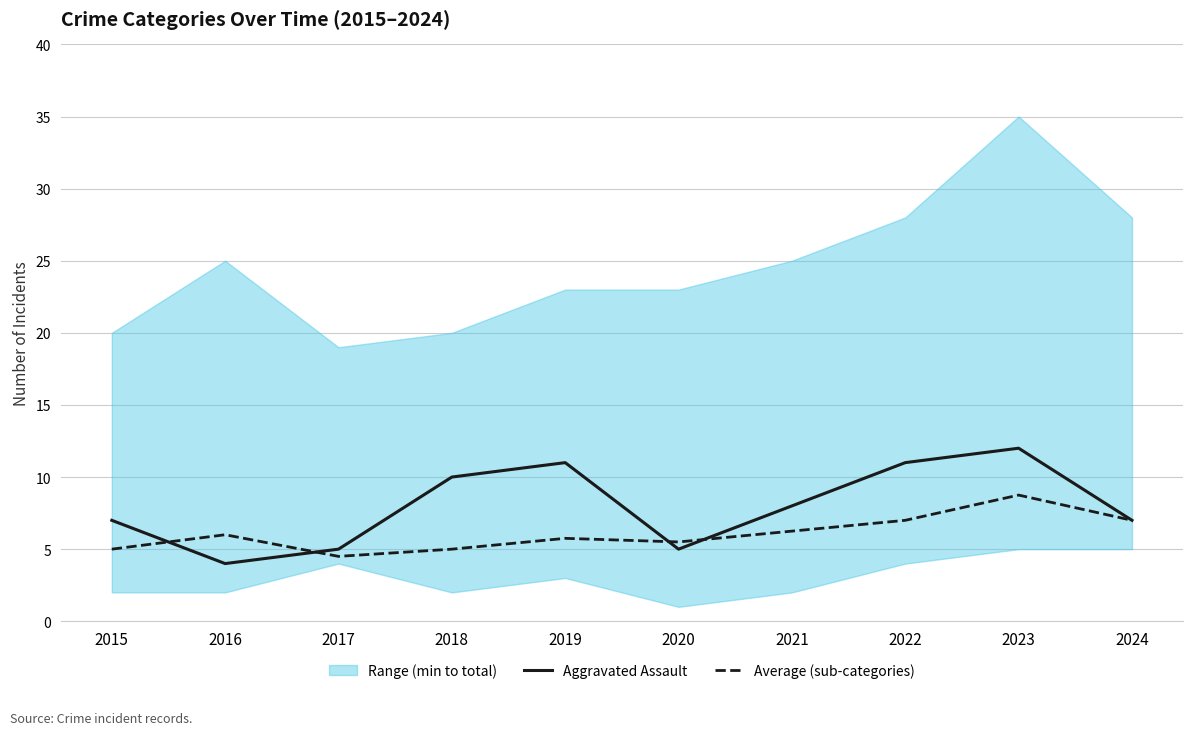

What is the average value of the Average (sub-categories) series?

6.1